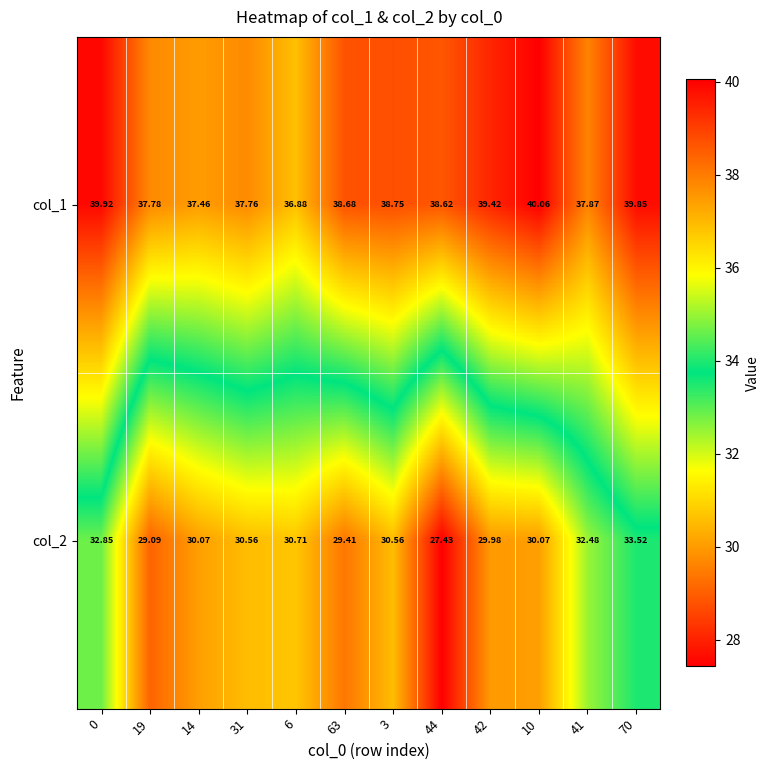

What is the total value across all series at 63?

68.1